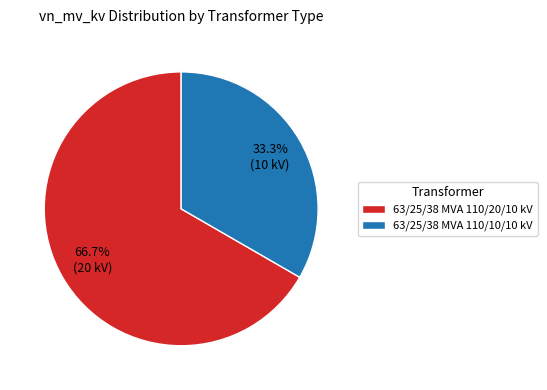

Count the number of slices in the pie.

2